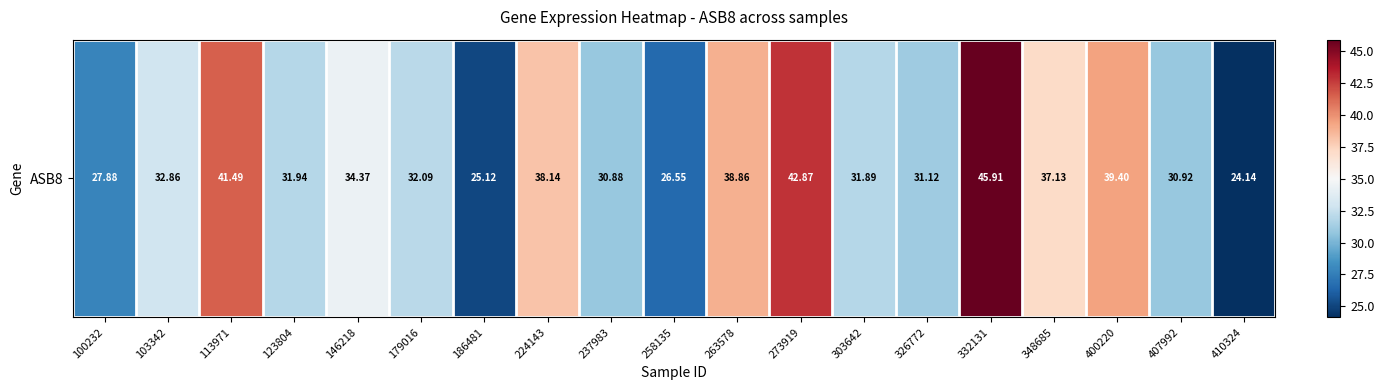

Reading left to right, list all the values displayed in this chart.

100232=27.9	103342=32.9	113971=41.5	123804=31.9	146218=34.4	179016=32.1	186481=25.1	224143=38.1	237983=30.9	258135=26.6	263578=38.9	273919=42.9	303642=31.9	326772=31.1	332131=45.9	348685=37.1	400220=39.4	407992=30.9	410324=24.1